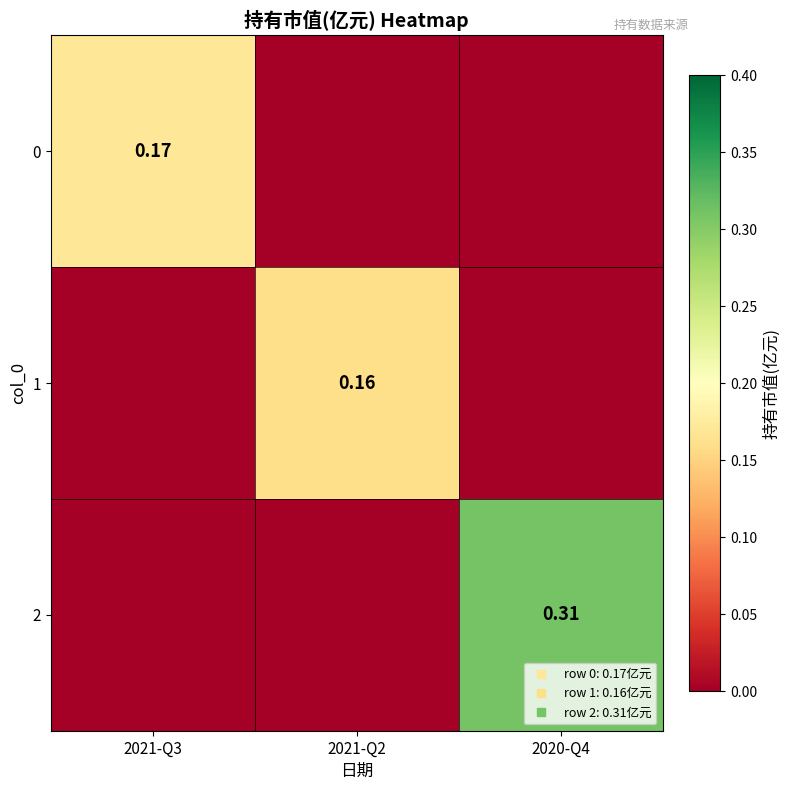

At 2021-Q3, list the series in order from largest to smallest.

0, 1, 2